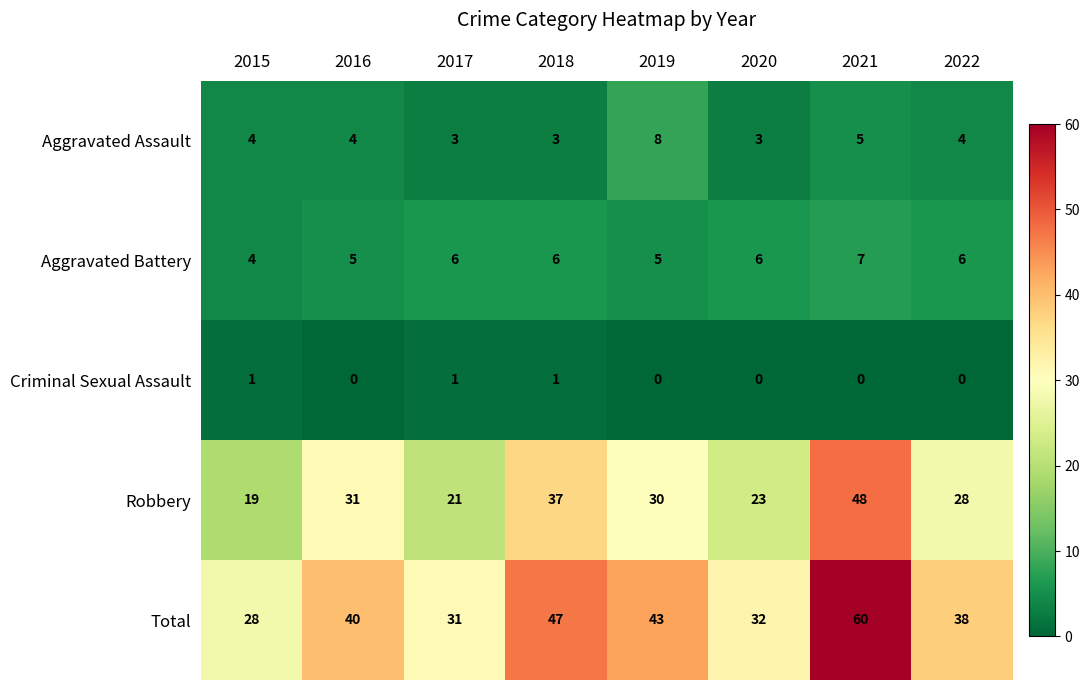

List the series in order of their peak value, lowest first.

Criminal Sexual Assault, Aggravated Battery, Aggravated Assault, Robbery, Total